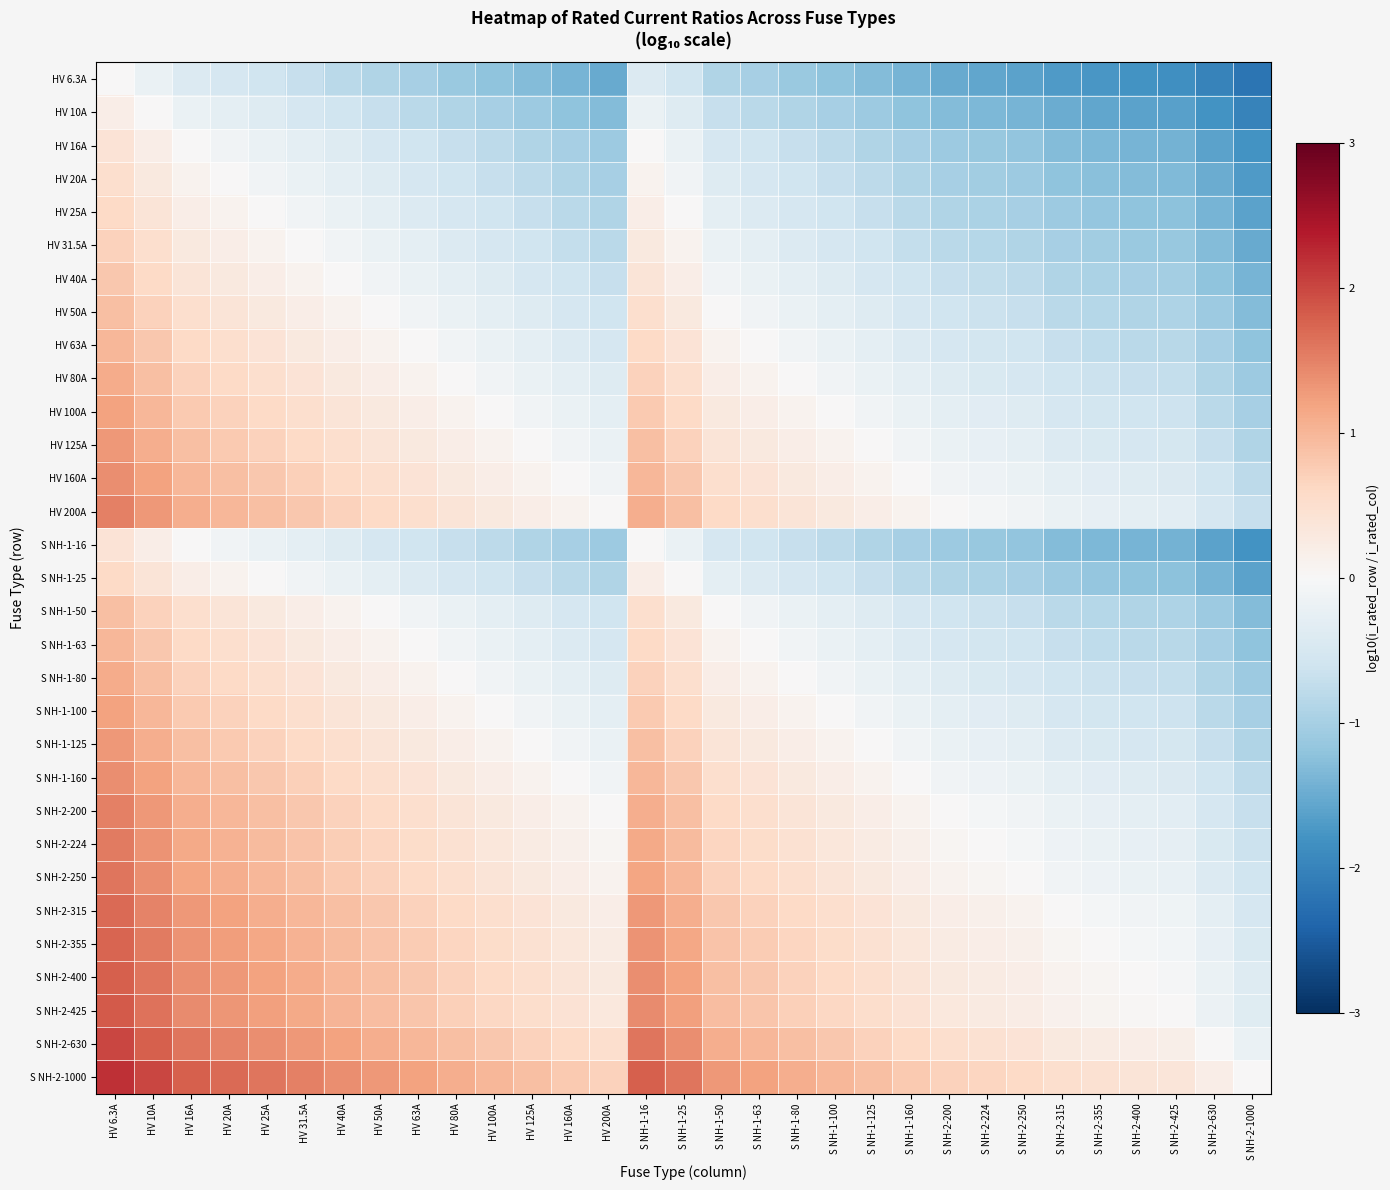

Between S NH-1-100 and S NH-1-25, which is larger?

S NH-1-25